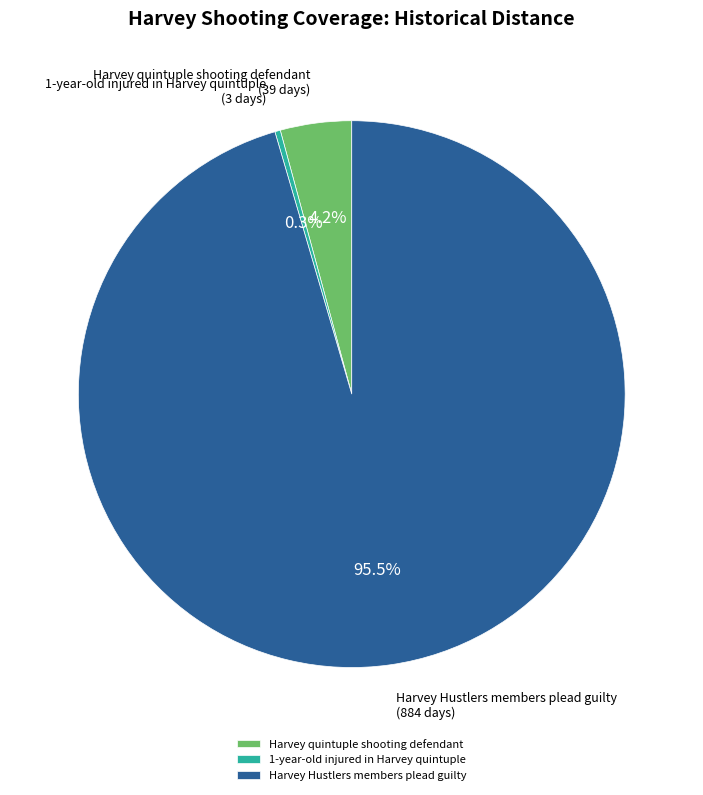

Count the number of slices in the pie.

3